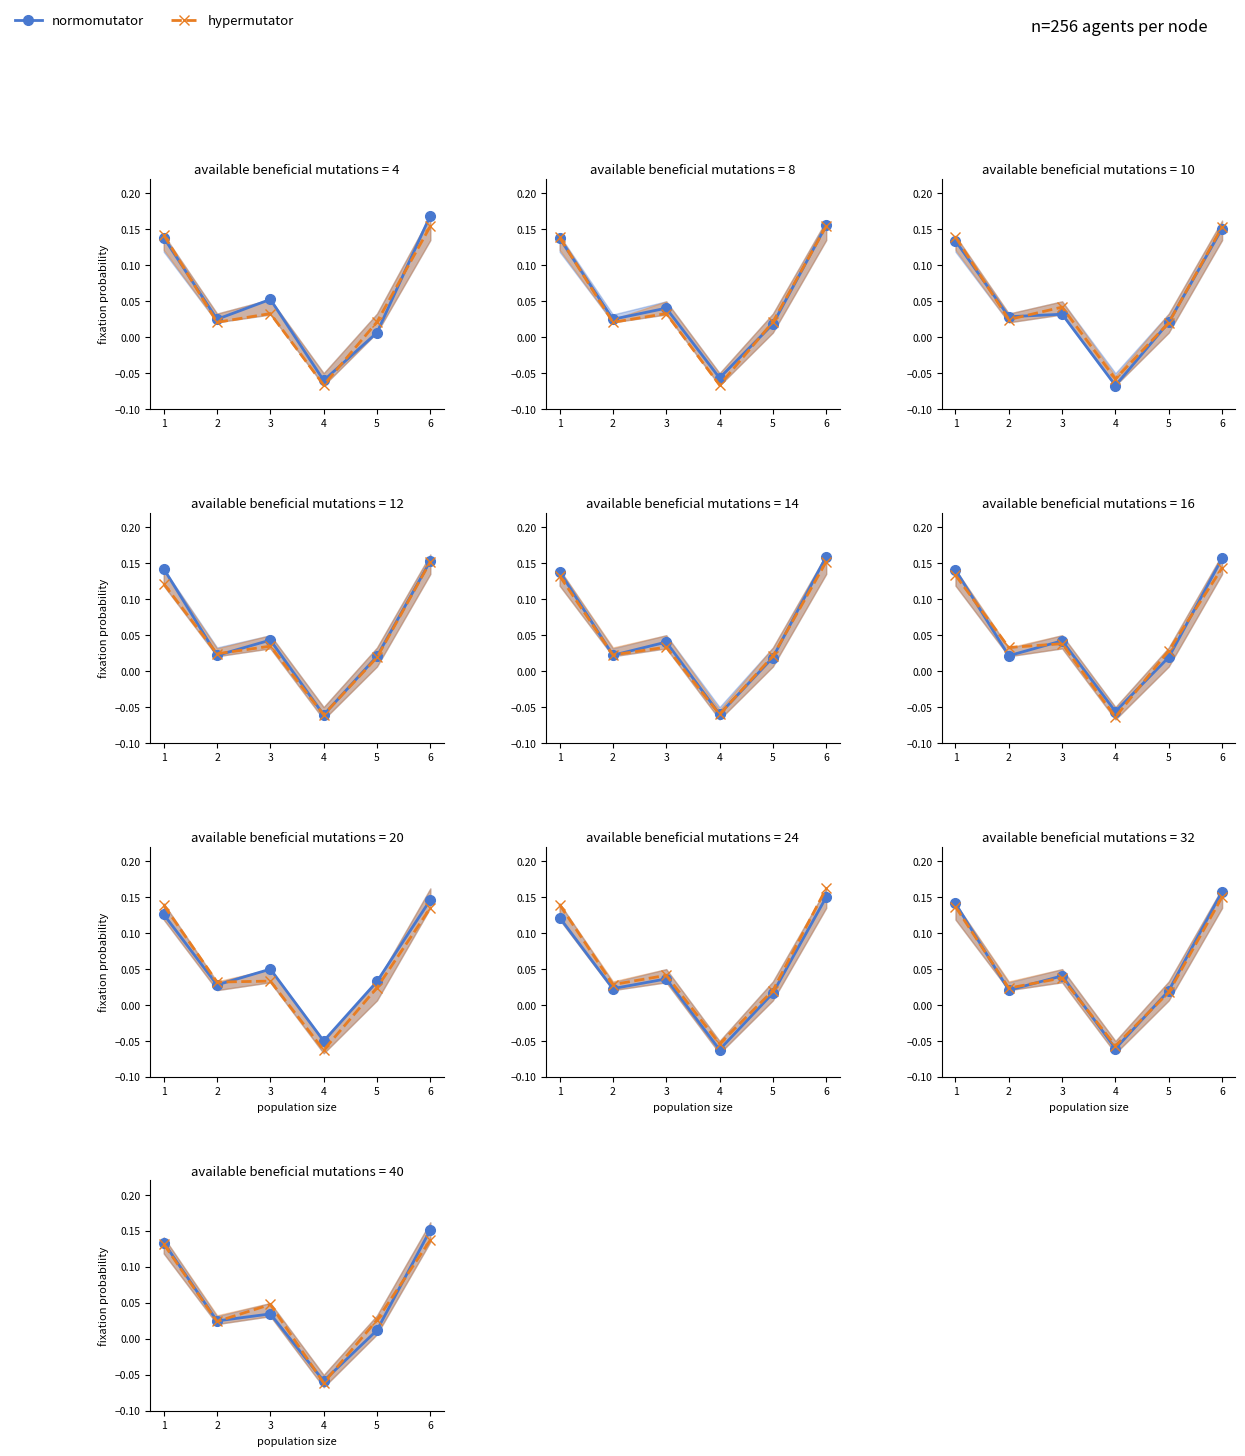

Rank the categories by normomutator value from highest to lowest.

5, 0, 2, 1, 4, 3